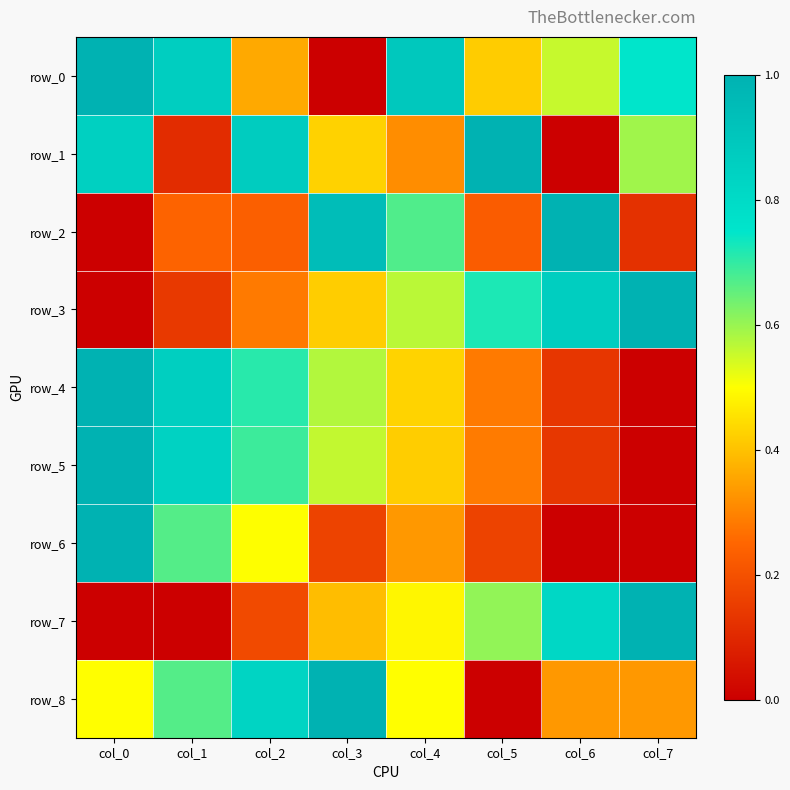

List the labels in order of row_6 value, smallest first.

col_6, col_7, col_3, col_5, col_4, col_2, col_1, col_0